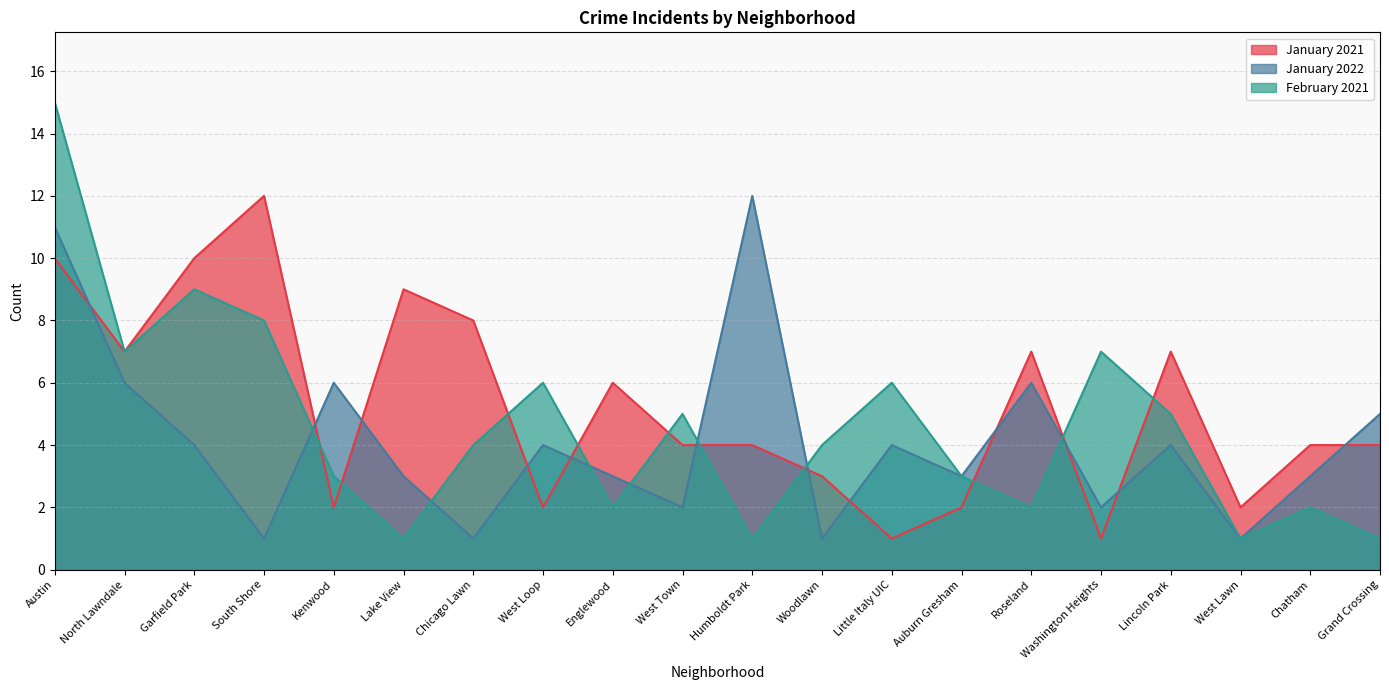

How many distinct data groups are displayed?

3